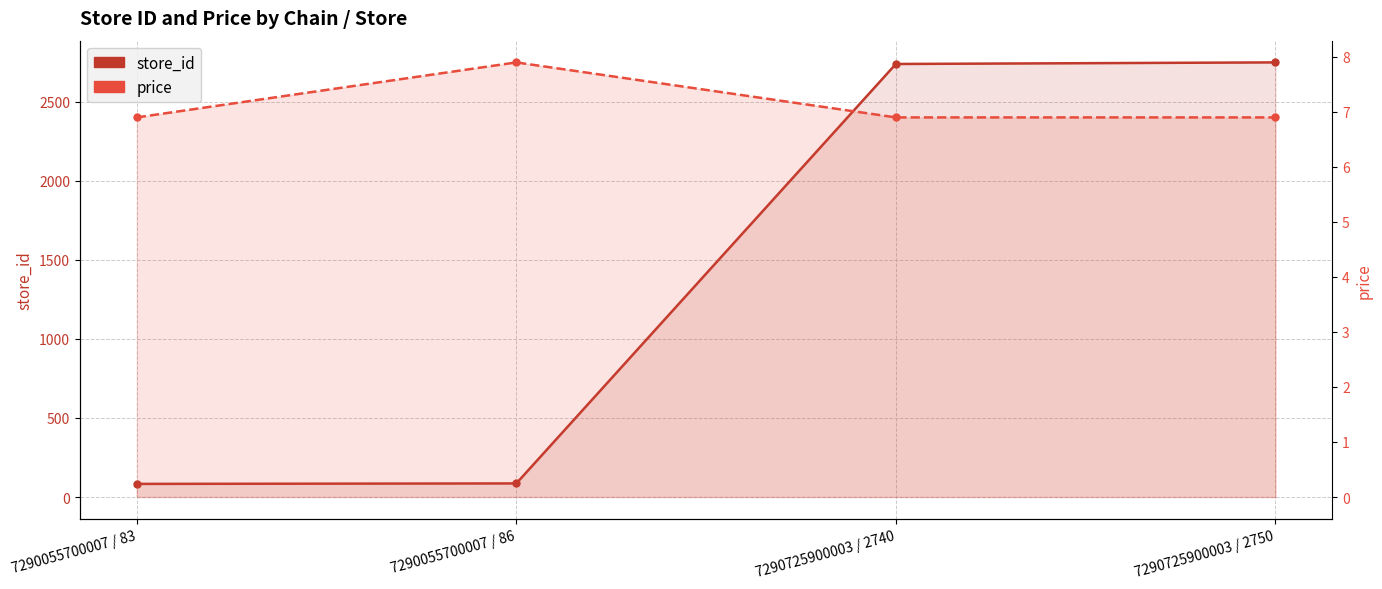

Which category has the highest value in the price series?

7290055700007 / 86